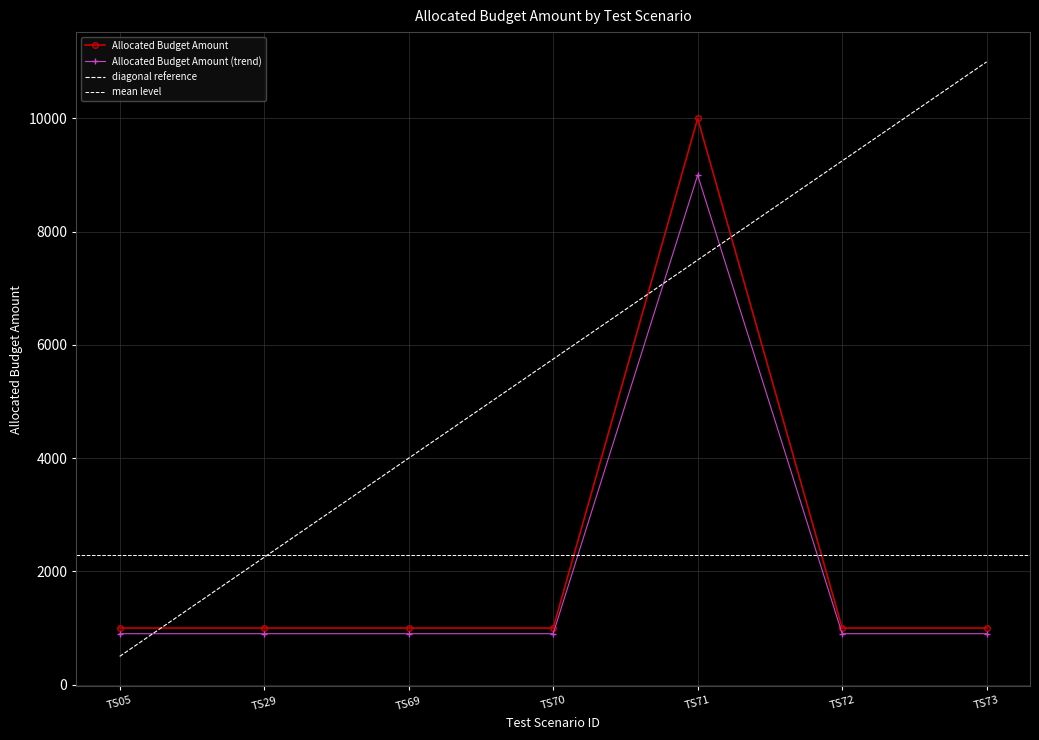

True or false: the data shows 462 at TS70.

False